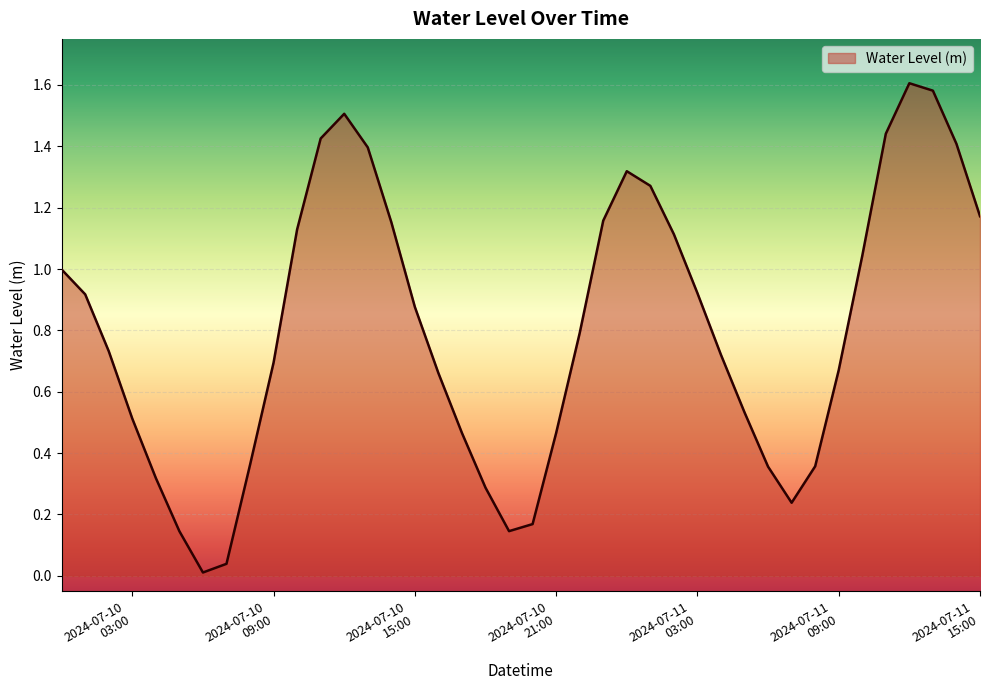

How many interior local valleys (lower than both neighbors) does the data have?

3